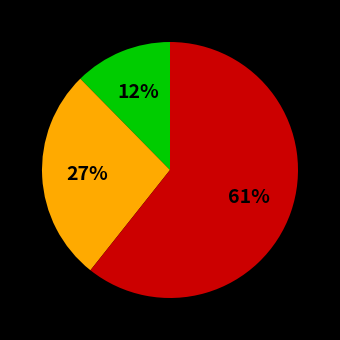

Does any single category account for the majority?

Yes